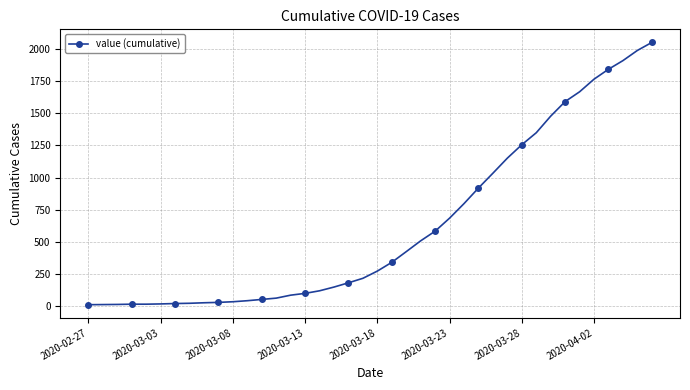

What is the sum of all values?

24864